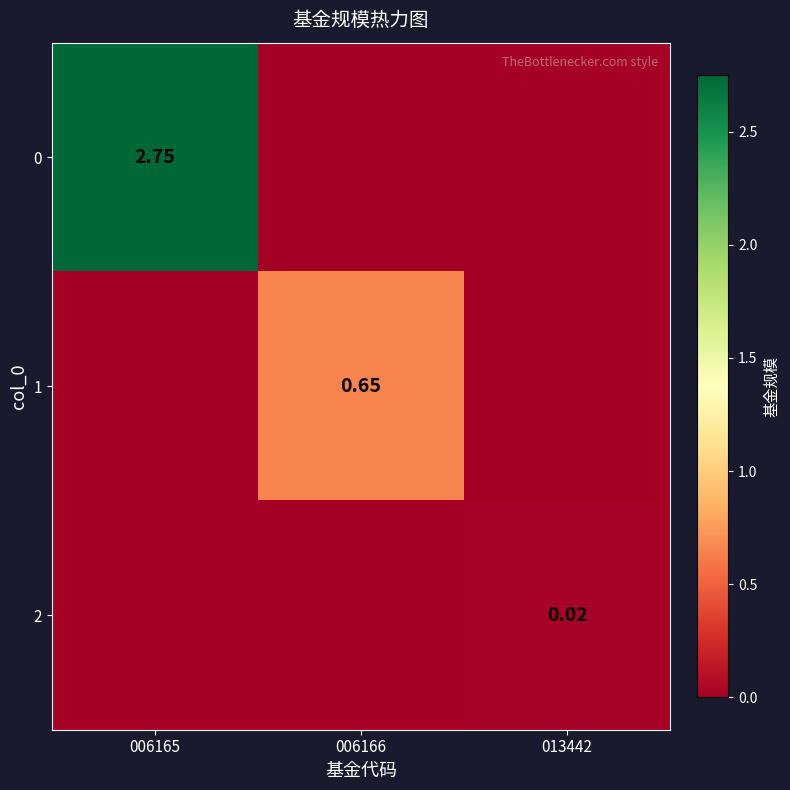

Which category has the highest value across all series?

006165